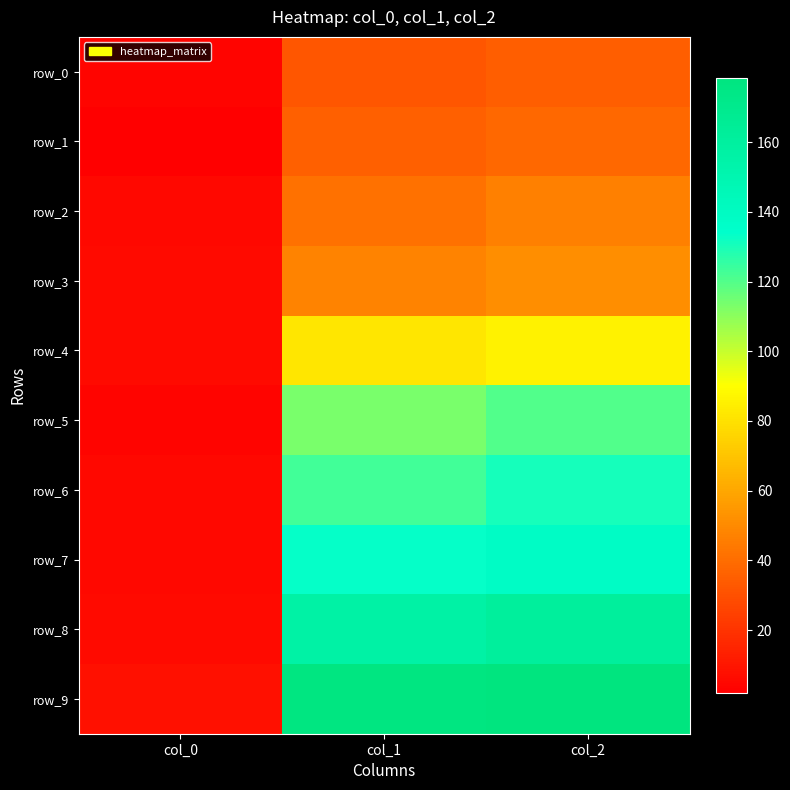

What is the difference between the maximum and minimum values in the row_9 series?

170.5